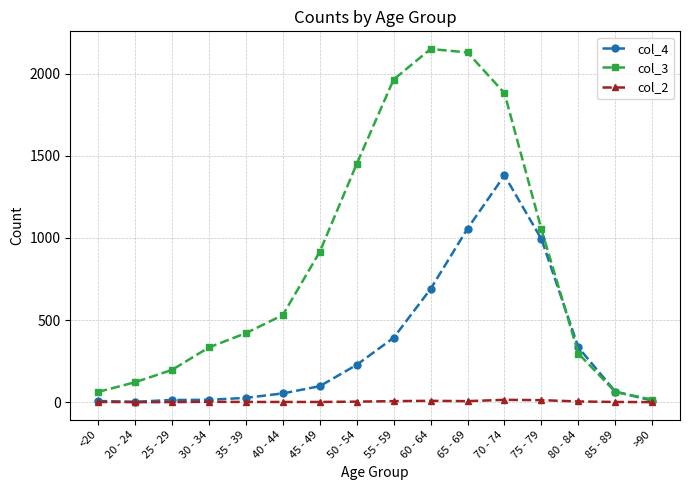

At how many categories does at least one series exceed 286?

11